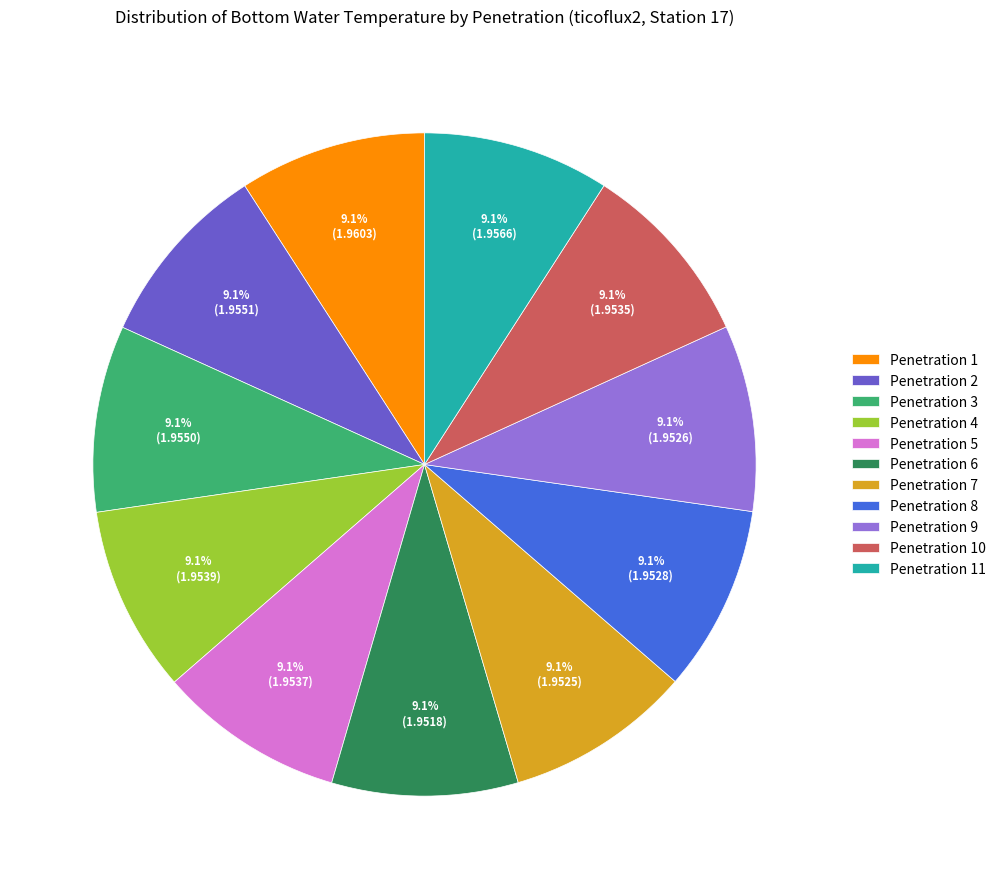

What percentage do Penetration 11 and Penetration 3 together represent?

18.2%